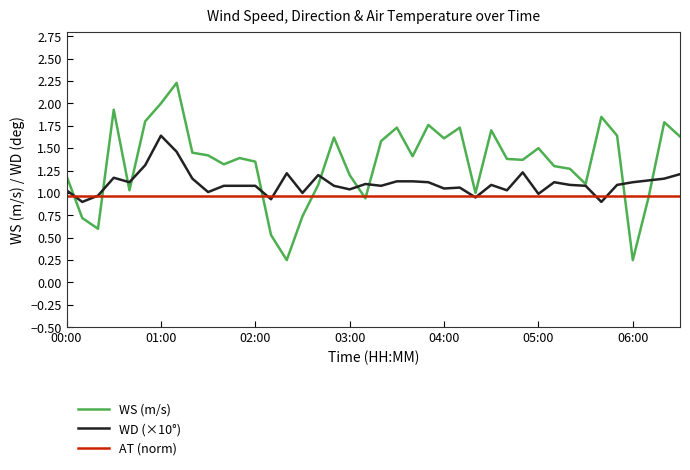

What is the greatest value displayed?

2.2